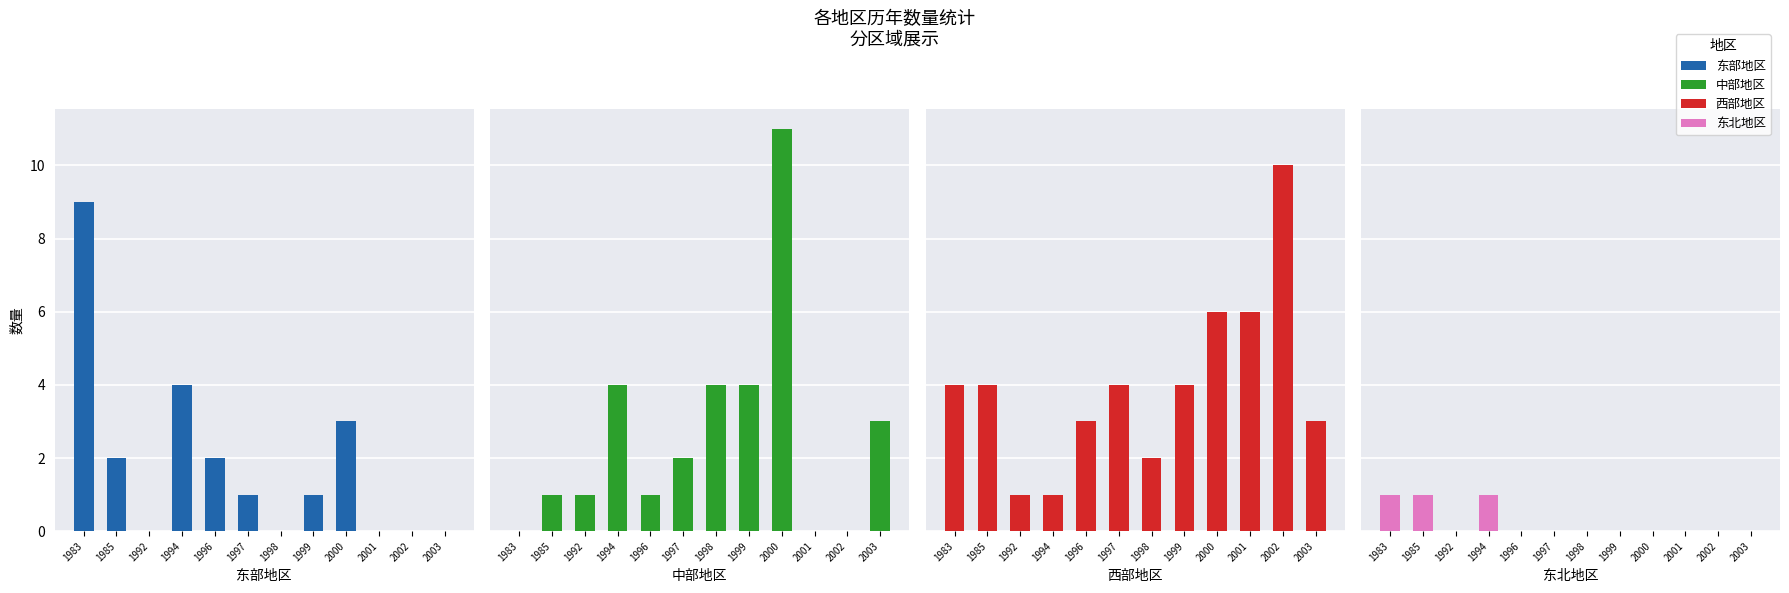

Rank the series at 2000 from highest to lowest value.

中部地区, 西部地区, 东部地区, 东北地区